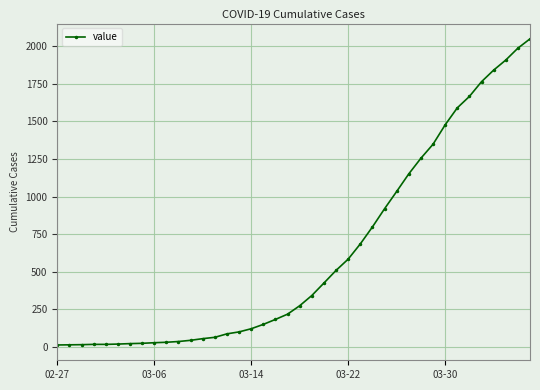

What is the greatest value displayed?

2049